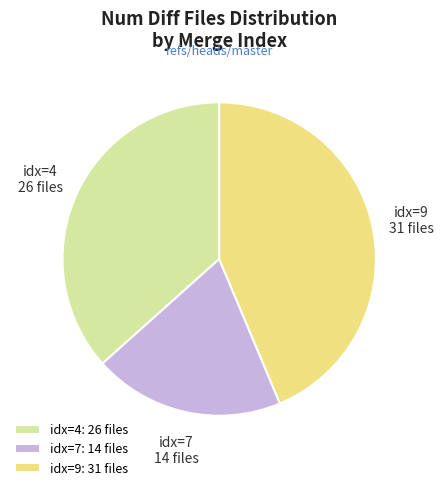

Approximately how many times larger is the value at idx=9: 31 files compared to idx=4: 26 files?

1.2